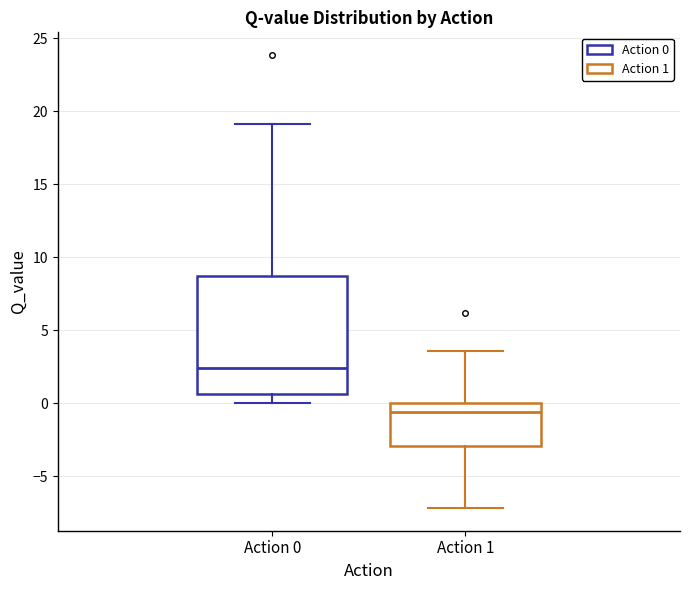

Reading left to right, read every box against the y-axis: the position of its median line, the range the box covers, and the ends of its whiskers. The values are not printed on the chart, so give them approximately, as read against the axis.

Action 0: median 2.5, box 0.5 to 8.5, whiskers 0.0 to 19.0
Action 1: median -0.5, box -3.0 to 0.0, whiskers -7.0 to 3.5